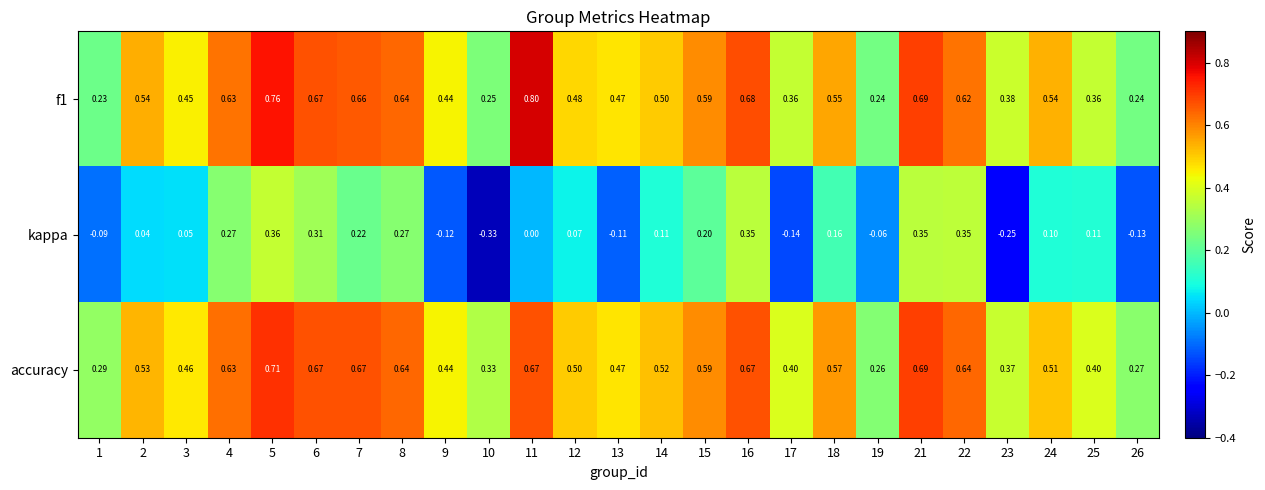

Is the value of f1 at 13 greater than the value of accuracy at 8?

No